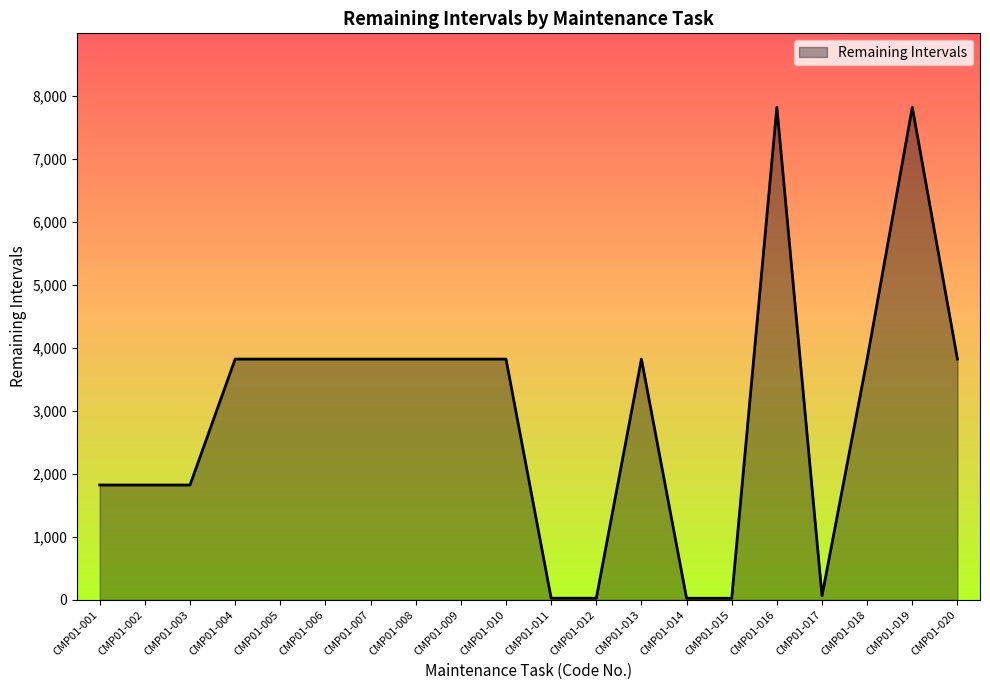

What is the ratio of the value at CMP01-005 to the value at CMP01-016?

0.5